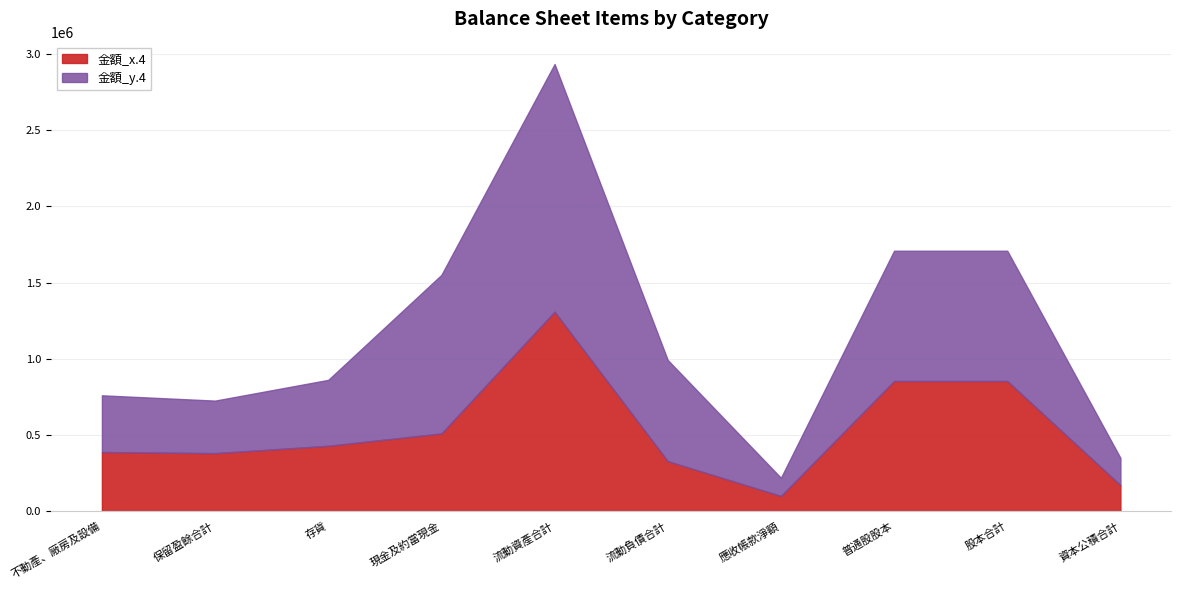

What position from the left is 不動產、廠房及設備?

1